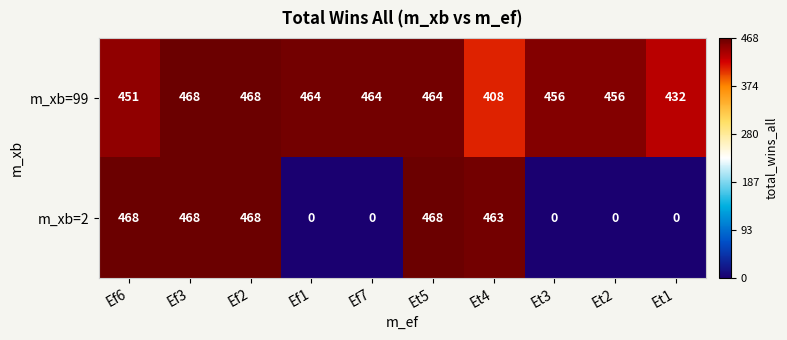

Reading left to right, transcribe all the data shown in this chart.

m_xb=99: 451	468	468	464	464	464	408	456	456	432
m_xb=2: 468	468	468	0	0	468	463	0	0	0